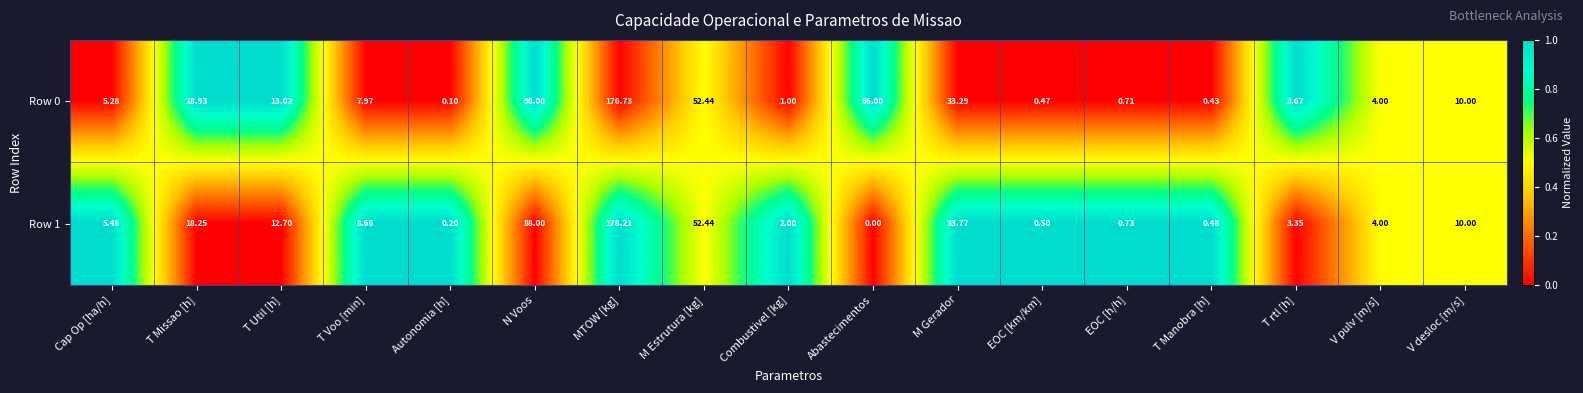

At which category is the sum across all series the highest?

MTOW [kg]